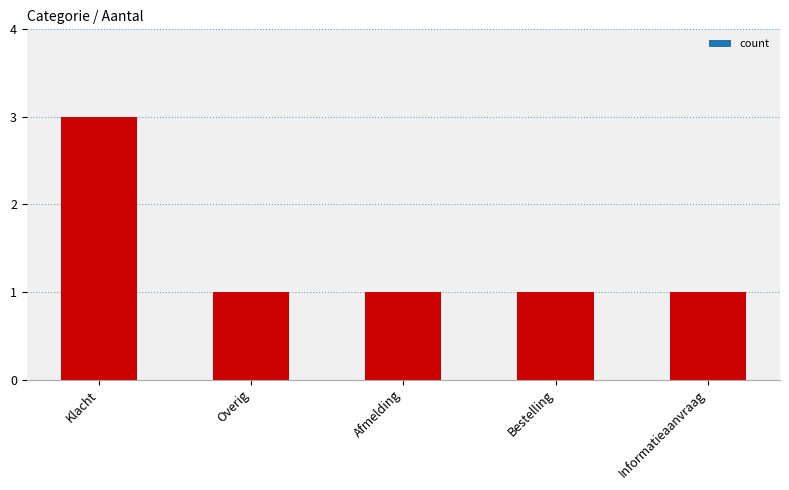

What is the maximum value shown in the chart?

3